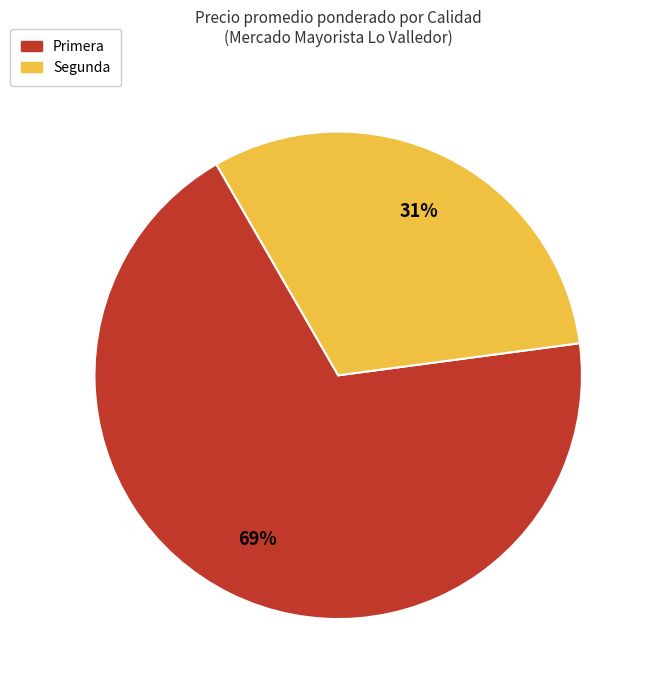

Rank the categories by value from highest to lowest.

Primera, Segunda